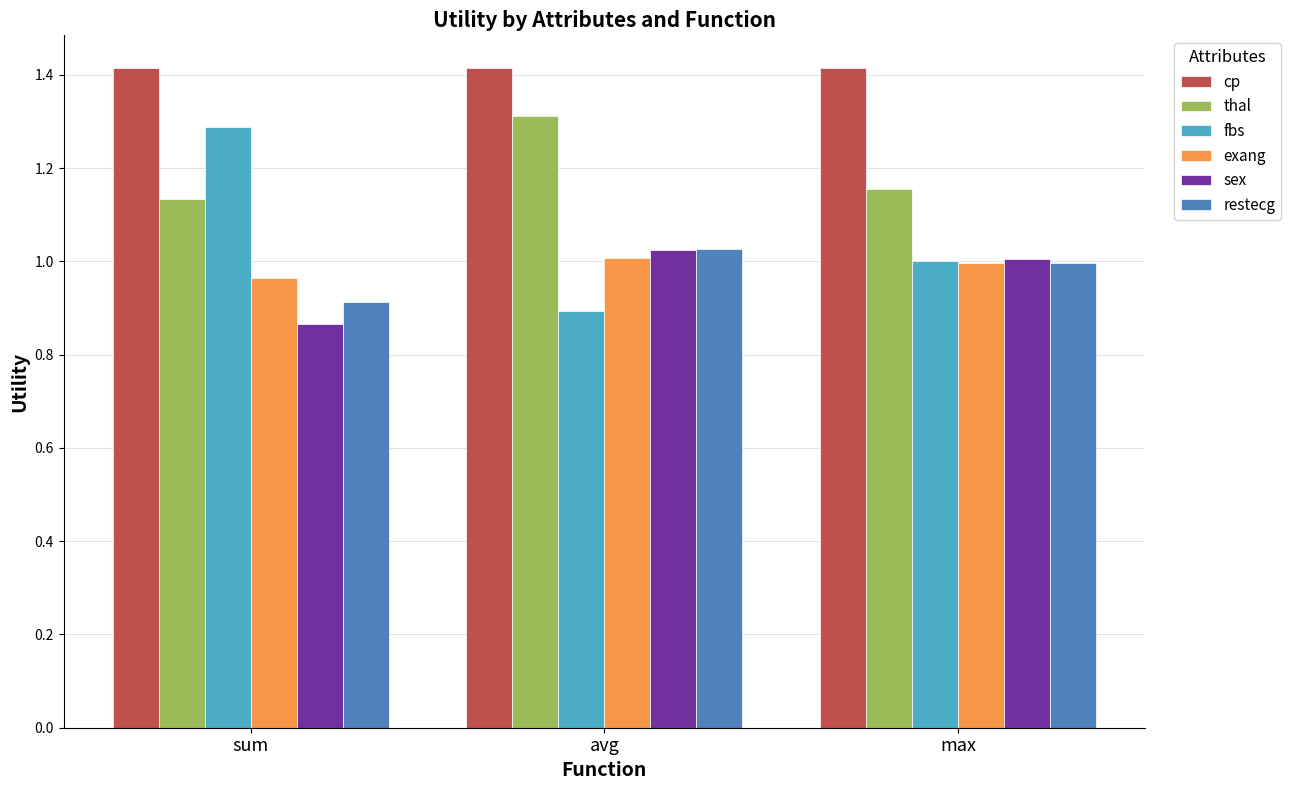

What is the label of the 1st bar from the left?

sum